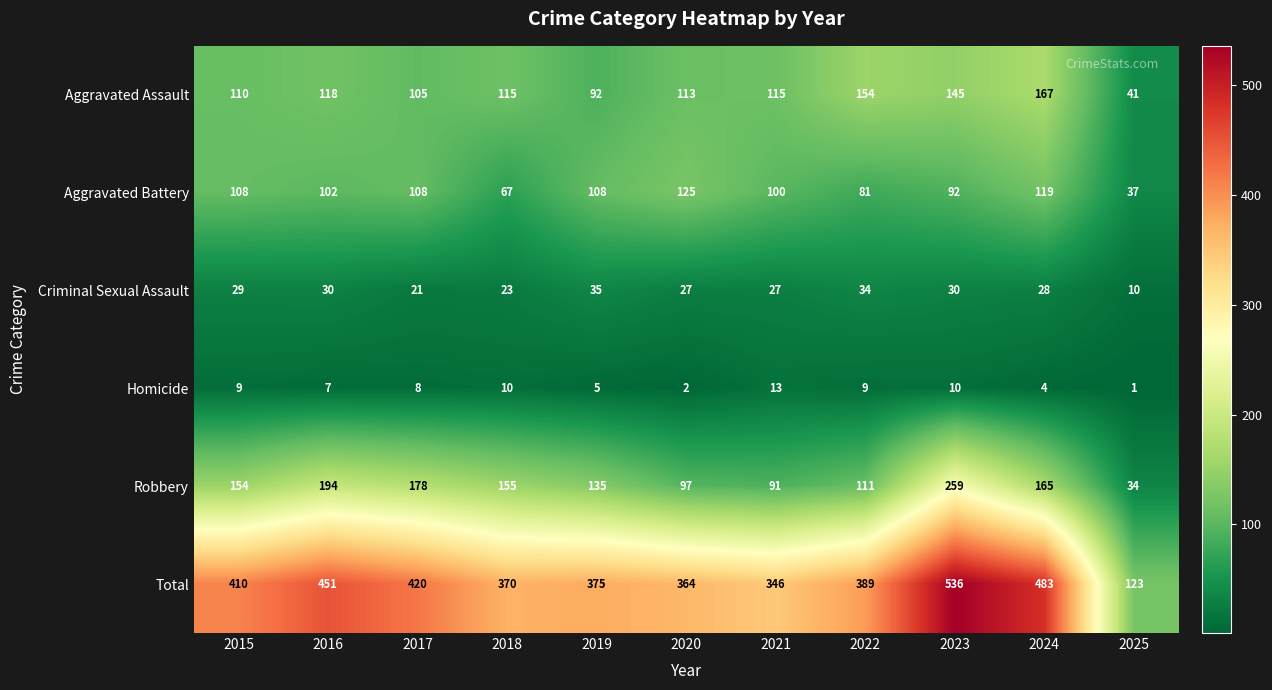

Where does the Homicide series first go above 8?

2015